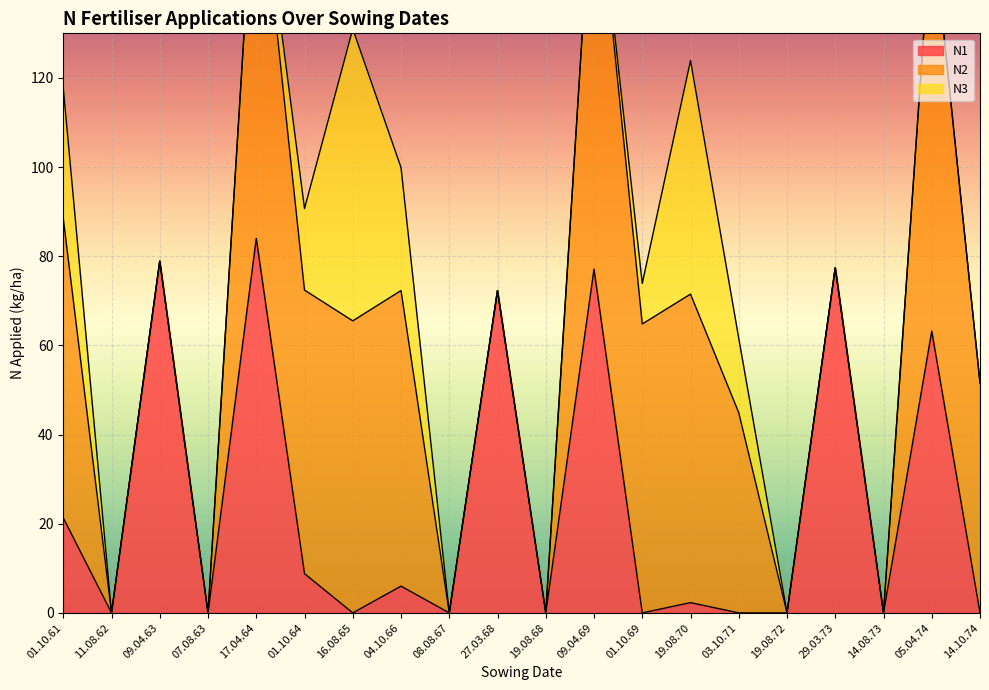

Reading left to right, extract all data points from this chart.

N1: 01.10.61=21.3	11.08.62=0.0	09.04.63=78.9	07.08.63=0.0	17.04.64=84.0	01.10.64=8.8	16.08.65=0.0	04.10.66=6.0	08.08.67=0.0	27.03.68=72.3	19.08.68=0.0	09.04.69=77.1	01.10.69=0.0	19.08.70=2.3	03.10.71=0.0	19.08.72=0.0	29.03.73=77.4	14.08.73=0.0	05.04.74=63.2	14.10.74=0.0
N2: 01.10.61=67.2	11.08.62=0.0	09.04.63=0.0	07.08.63=0.0	17.04.64=90.0	01.10.64=63.6	16.08.65=65.5	04.10.66=66.3	08.08.67=0.0	27.03.68=0.0	19.08.68=0.0	09.04.69=94.7	01.10.69=64.8	19.08.70=69.2	03.10.71=44.9	19.08.72=0.0	29.03.73=0.0	14.08.73=0.0	05.04.74=92.7	14.10.74=51.6
N3: 01.10.61=29.2	11.08.62=0.0	09.04.63=0.0	07.08.63=0.0	17.04.64=0.0	01.10.64=18.3	16.08.65=65.5	04.10.66=27.6	08.08.67=0.0	27.03.68=0.0	19.08.68=0.0	09.04.69=0.0	01.10.69=9.1	19.08.70=52.4	03.10.71=16.7	19.08.72=0.0	29.03.73=0.0	14.08.73=0.0	05.04.74=0.0	14.10.74=0.0